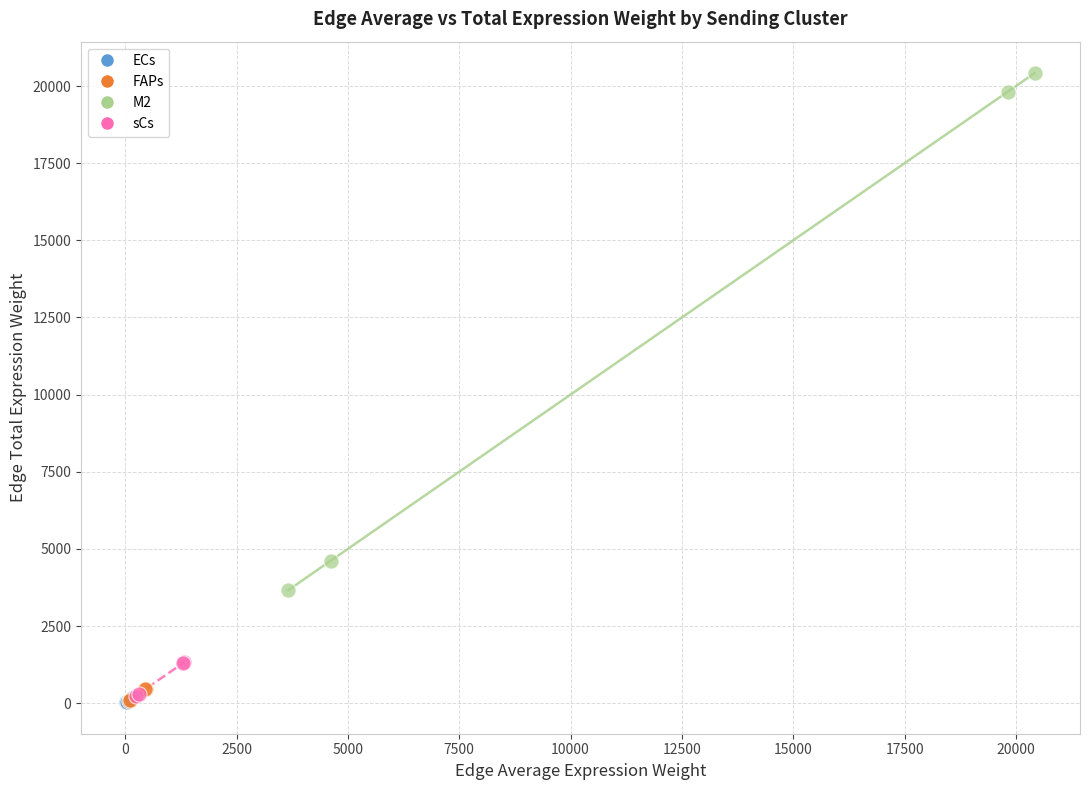

Which series has the largest Y range (max minus min)?

M2